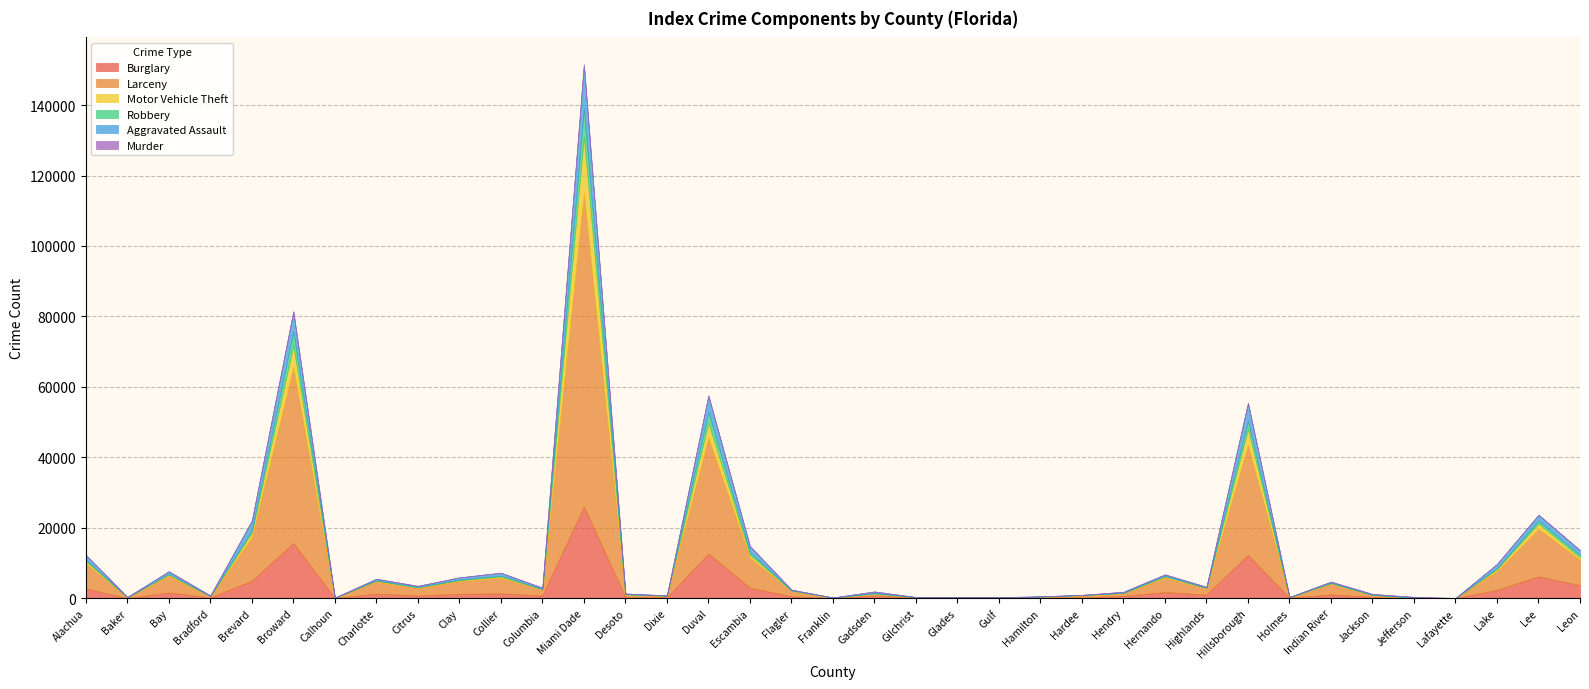

What is the total value across all series at Lake?

9733